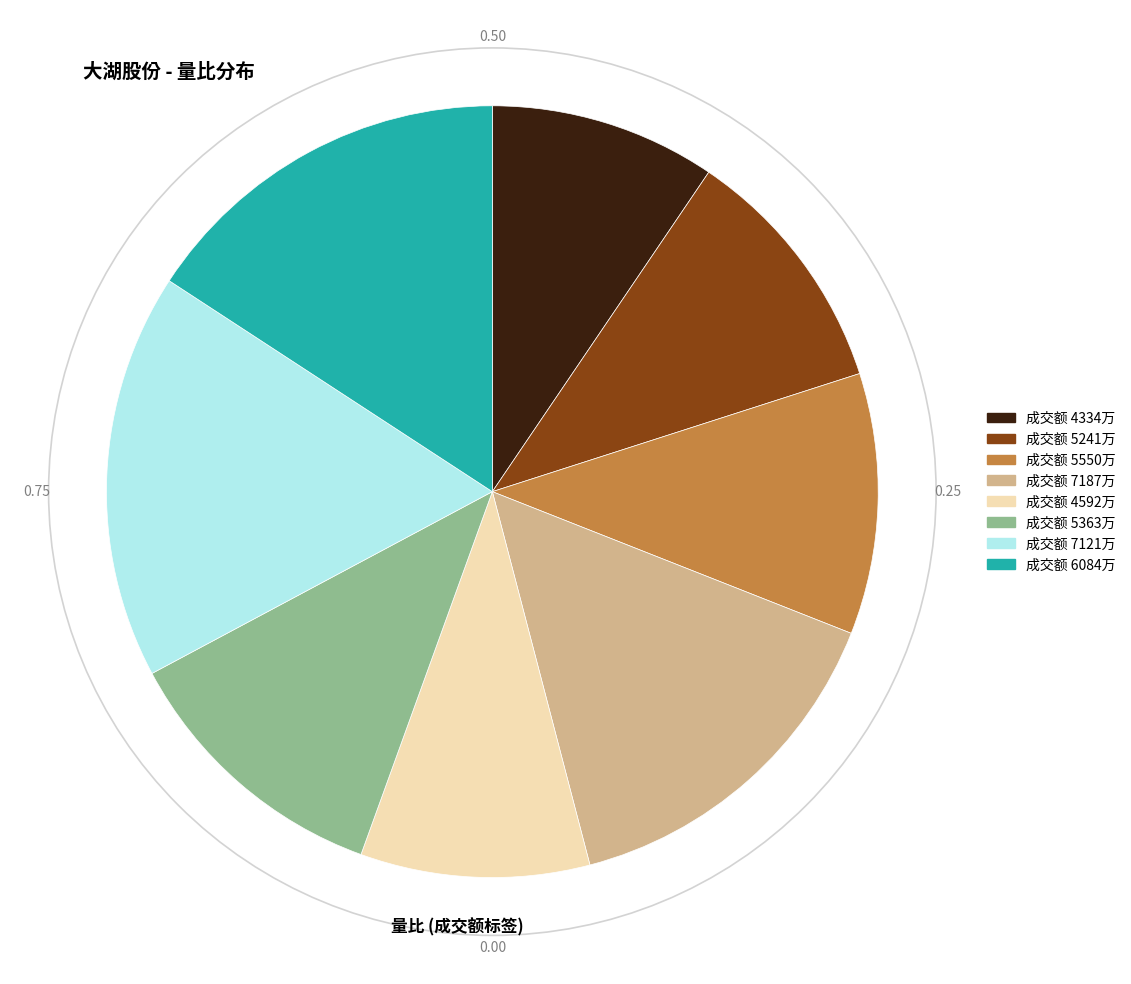

Does any single category account for the majority?

No